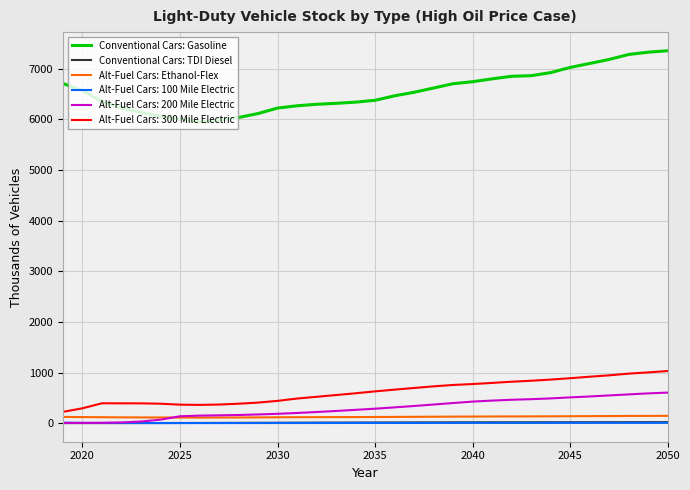

Which series has the widest spread of values?

Conventional Cars: Gasoline